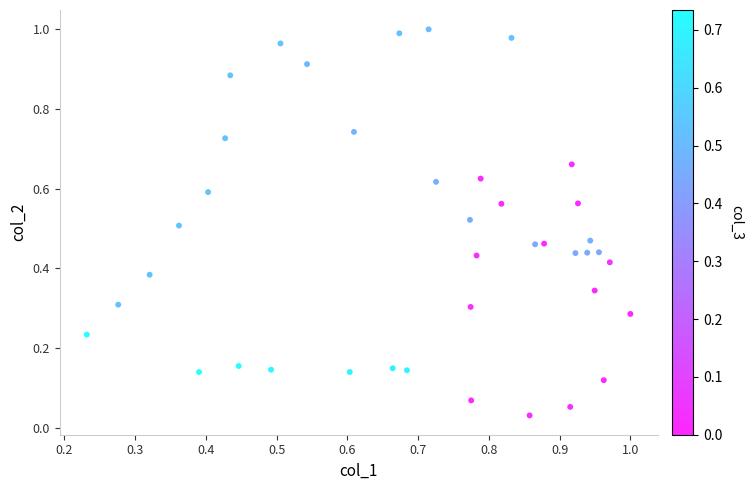

What is the range of X values (max minus min)?

0.8